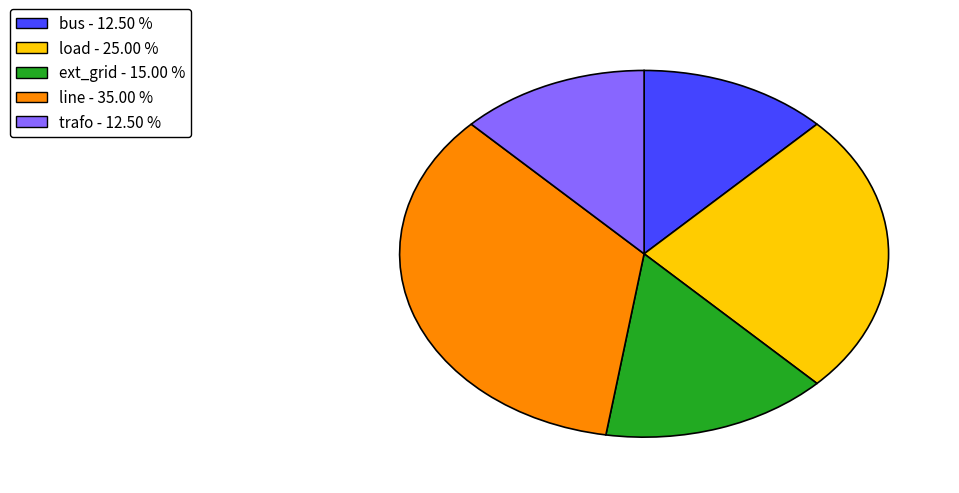

Combined, do trafo and bus account for over 50%?

No